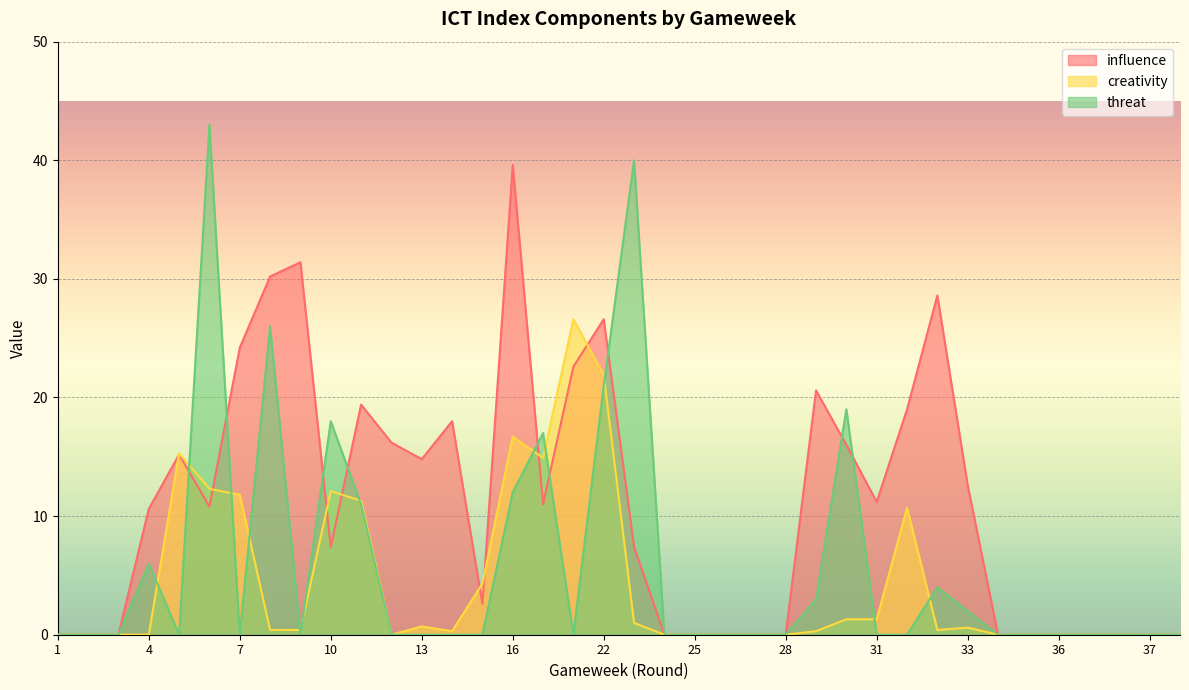

How many values in threat are above zero?

13